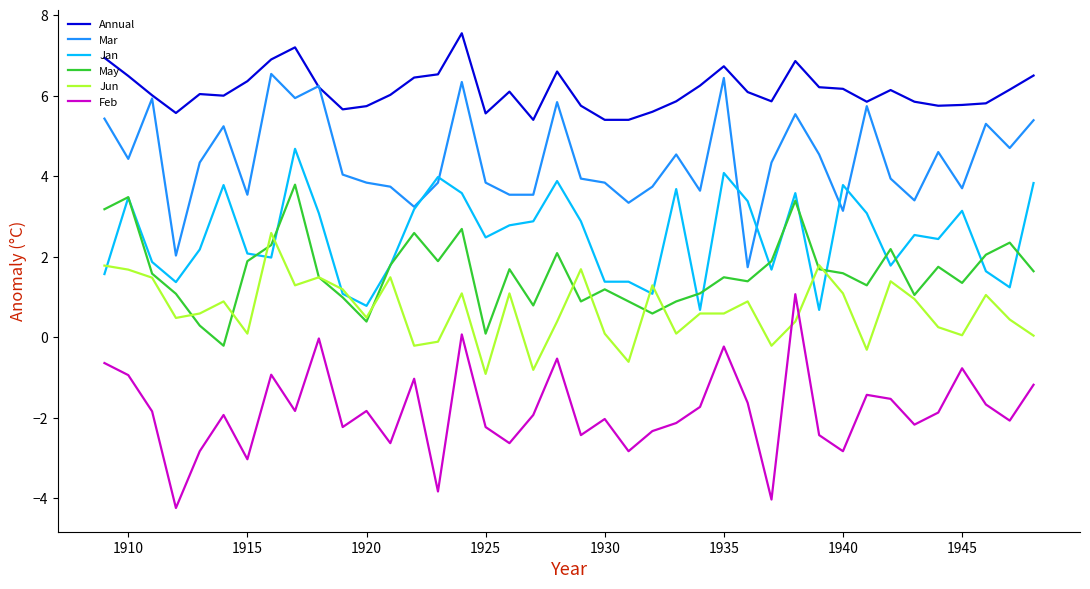

How many lines are shown in the chart?

6